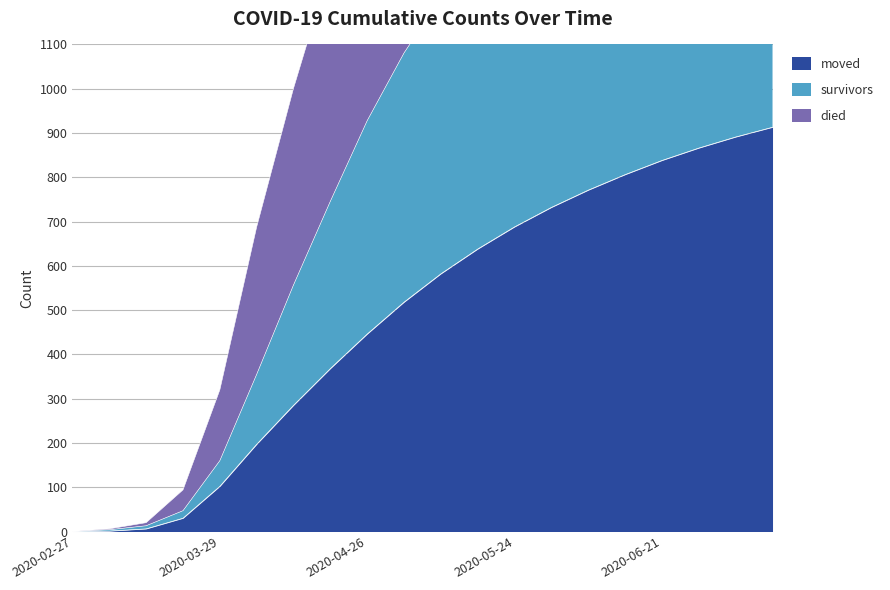

What position from the left is 2020-06-14?

16